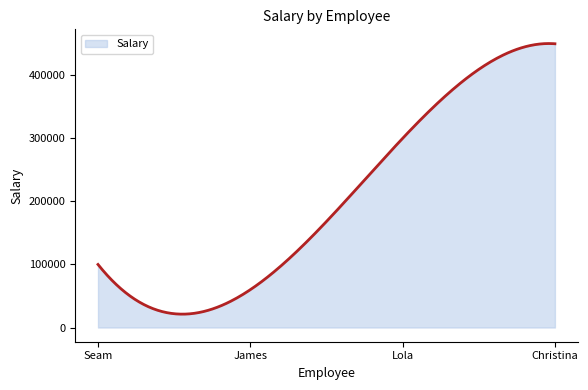

What is the smallest value displayed?

21216.8